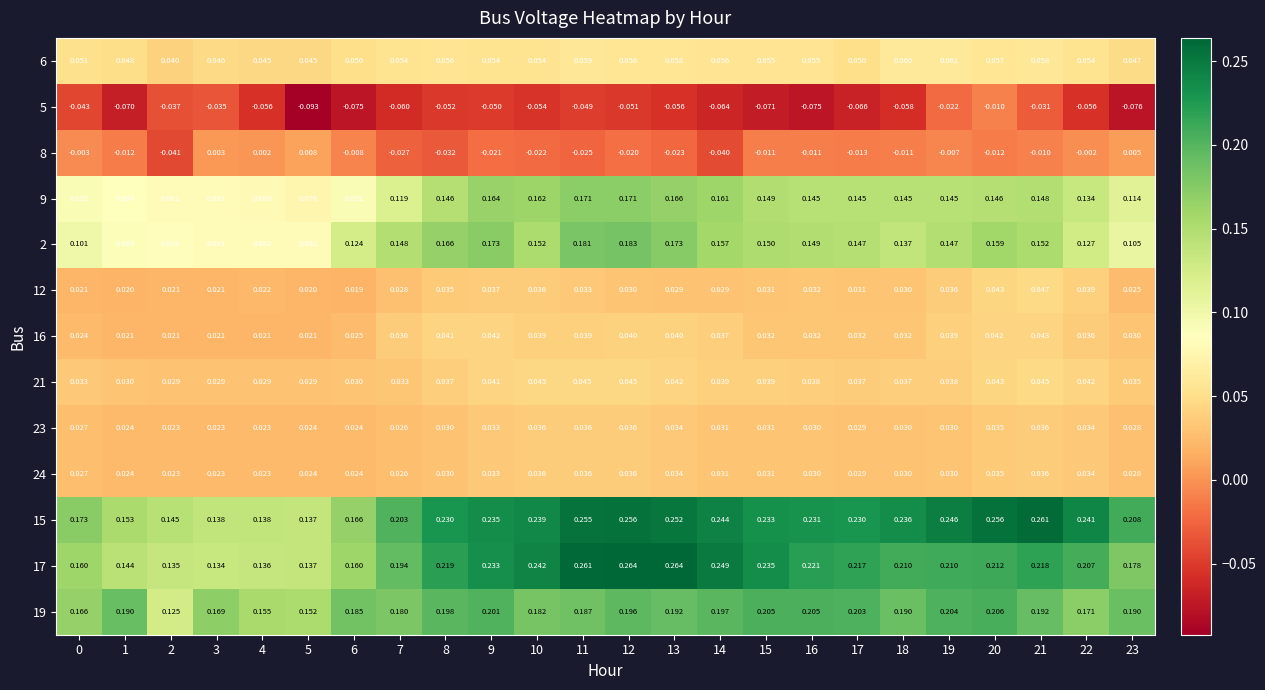

Is the value of 21 at 4 greater than the value of 24 at 7?

Yes